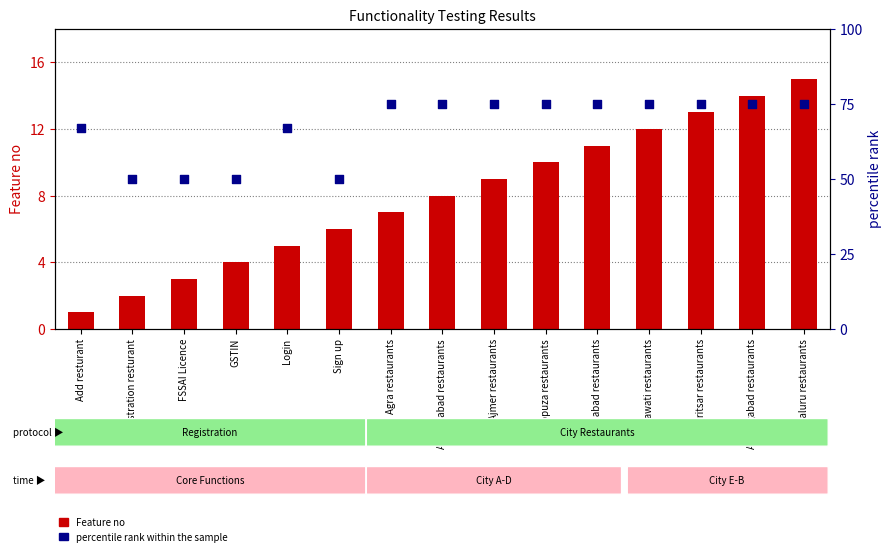

Which series reaches the minimum Y coordinate?

Feature no